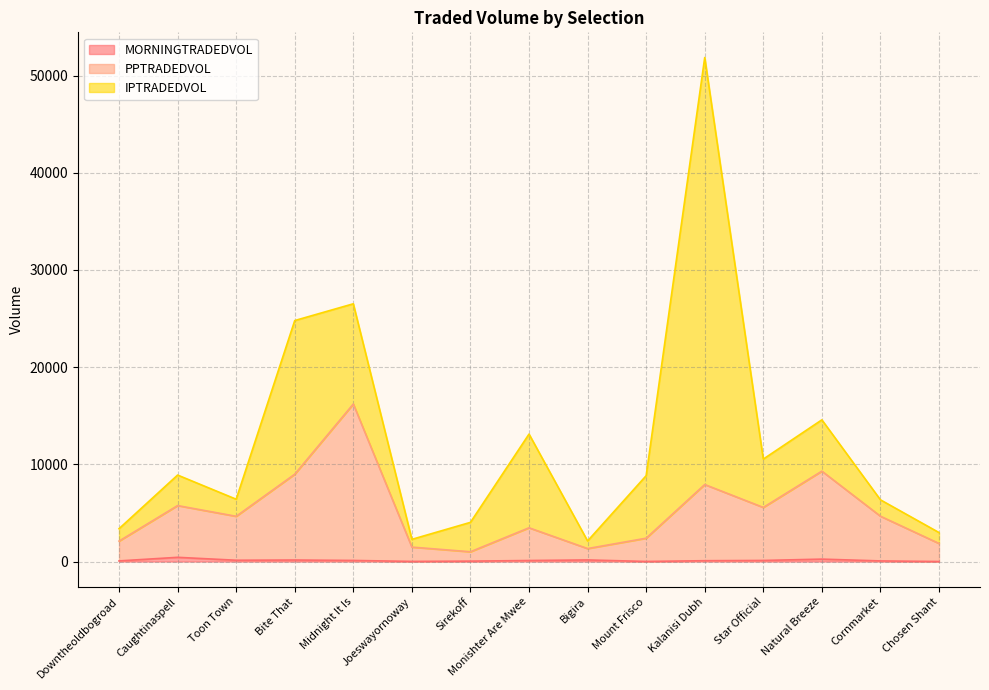

At which category is the sum across all series the highest?

Kalanisi Dubh